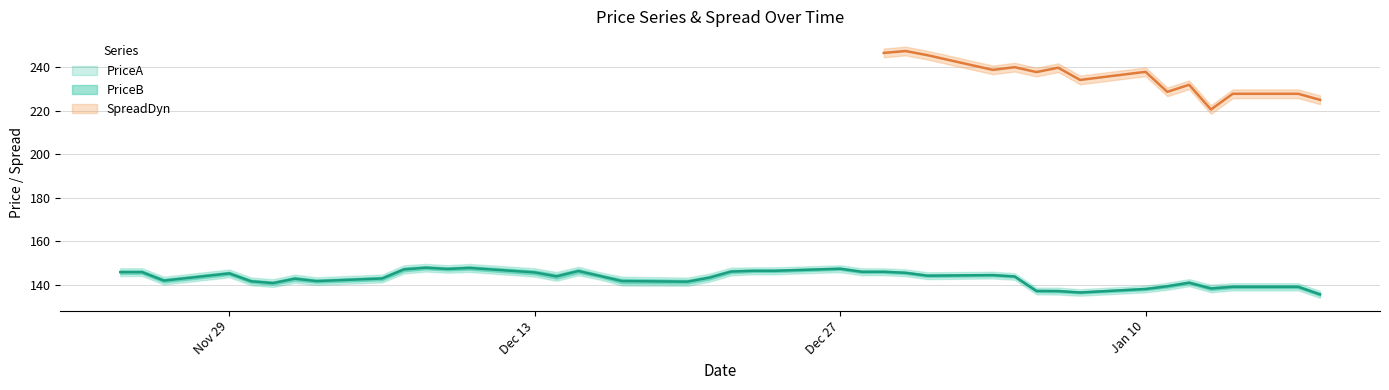

What is the average value of the PriceA series?

142.8